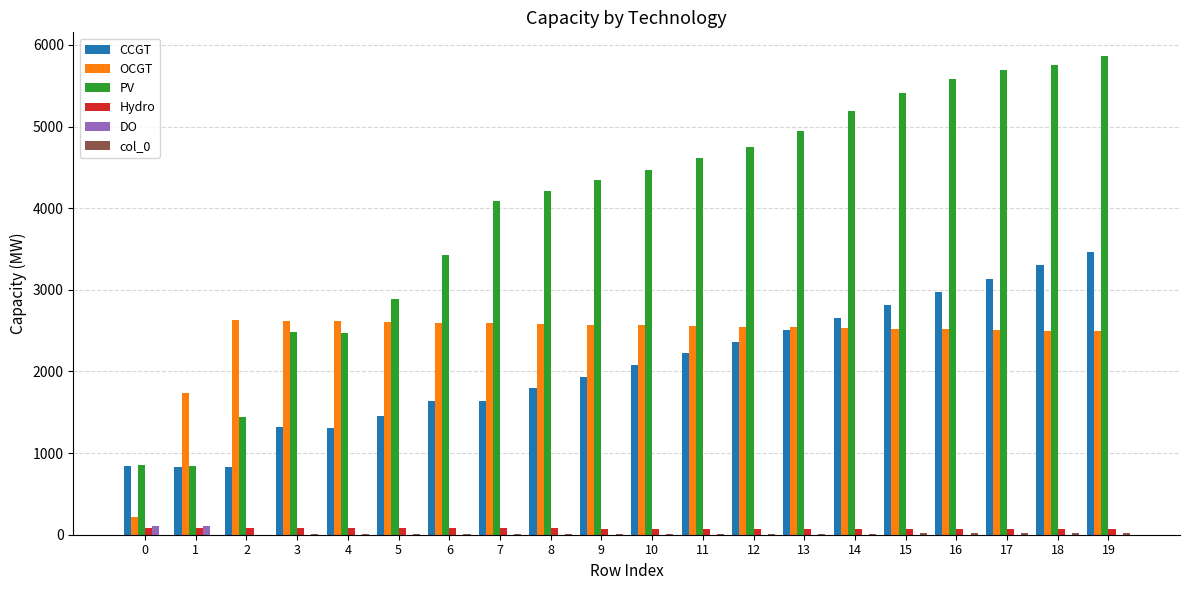

Which series has the widest spread of values?

PV